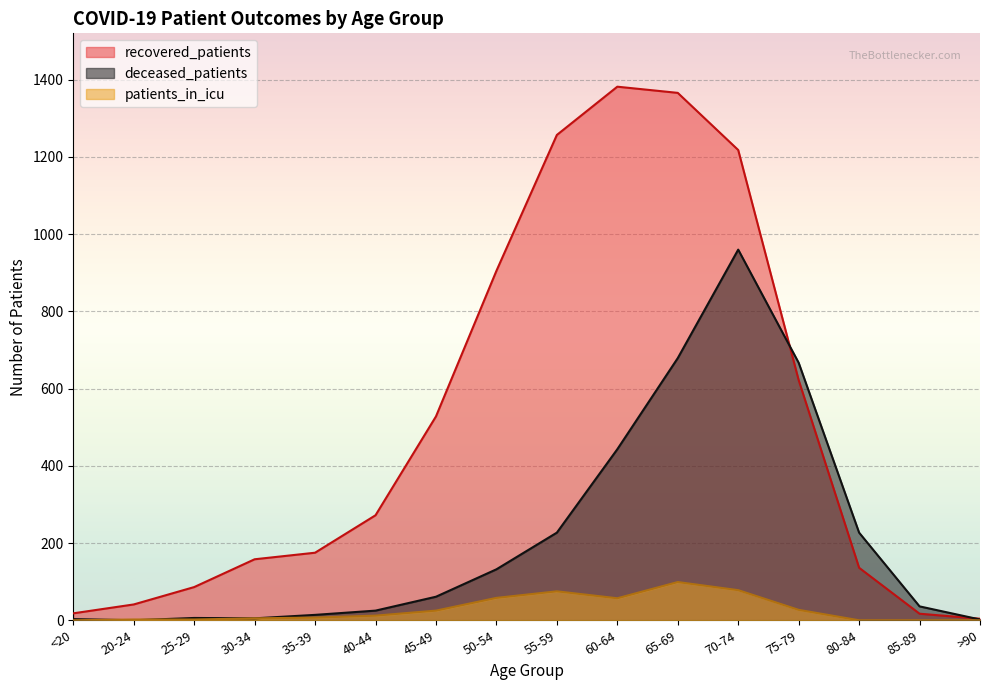

Reading left to right, extract all data points from this chart.

recovered_patients: <20=18	20-24=41	25-29=86	30-34=158	35-39=175	40-44=272	45-49=528	50-54=905	55-59=1257	60-64=1382	65-69=1366	70-74=1218	75-79=622	80-84=136	85-89=17	>90=4
deceased_patients: <20=3	20-24=0	25-29=6	30-34=5	35-39=14	40-44=25	45-49=61	50-54=132	55-59=227	60-64=443	65-69=679	70-74=960	75-79=667	80-84=227	85-89=36	>90=2
patients_in_icu: <20=0	20-24=2	25-29=2	30-34=5	35-39=7	40-44=12	45-49=25	50-54=58	55-59=75	60-64=57	65-69=99	70-74=78	75-79=27	80-84=0	85-89=0	>90=0